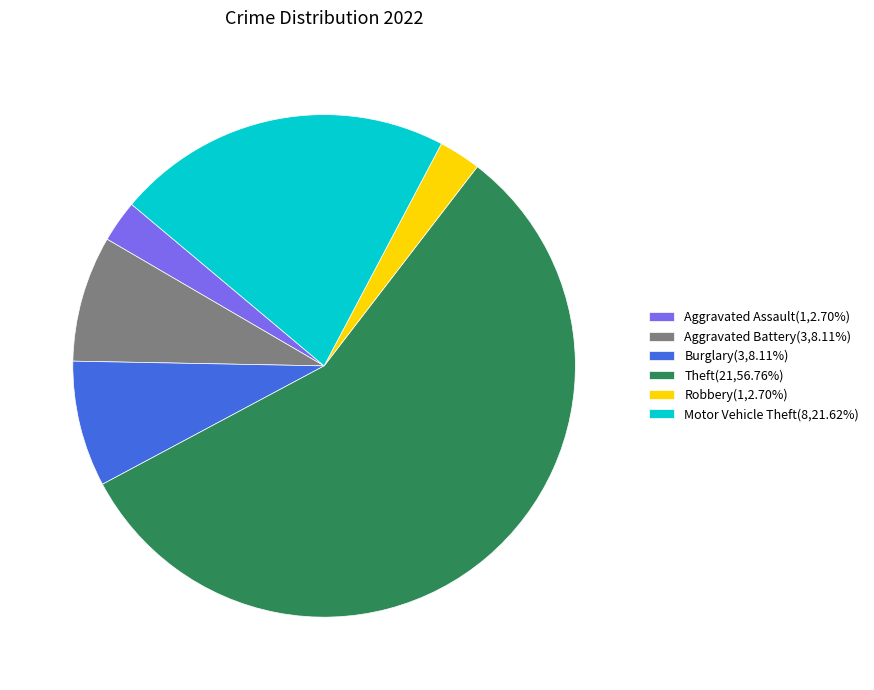

Which slice is the largest?

Theft